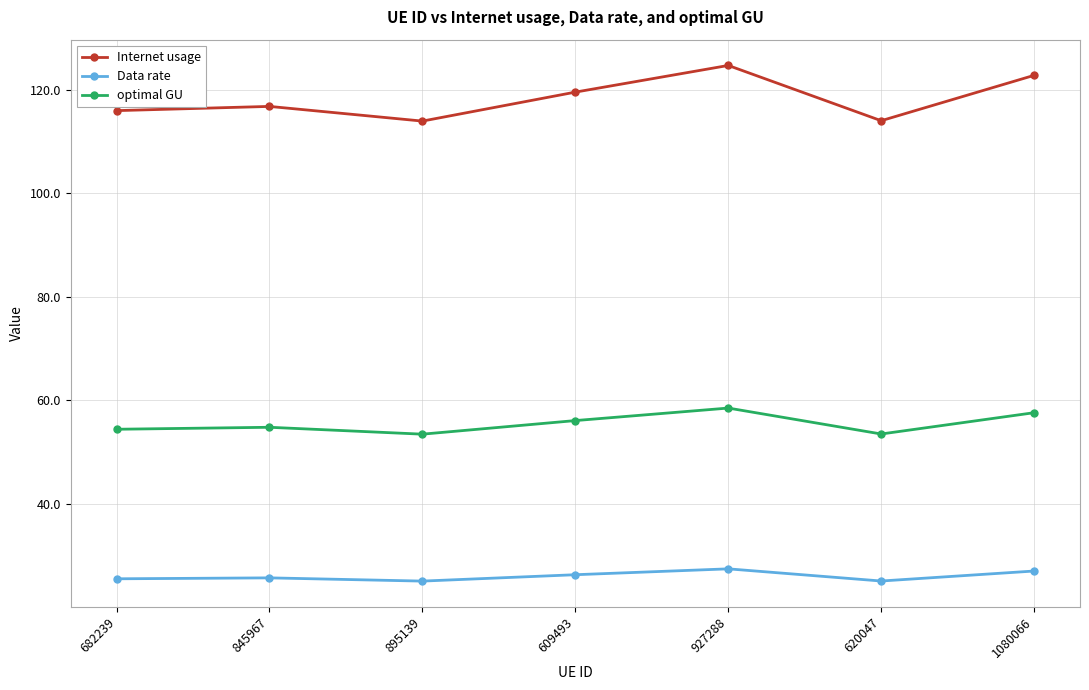

How many interior local valleys does the optimal GU series have?

2